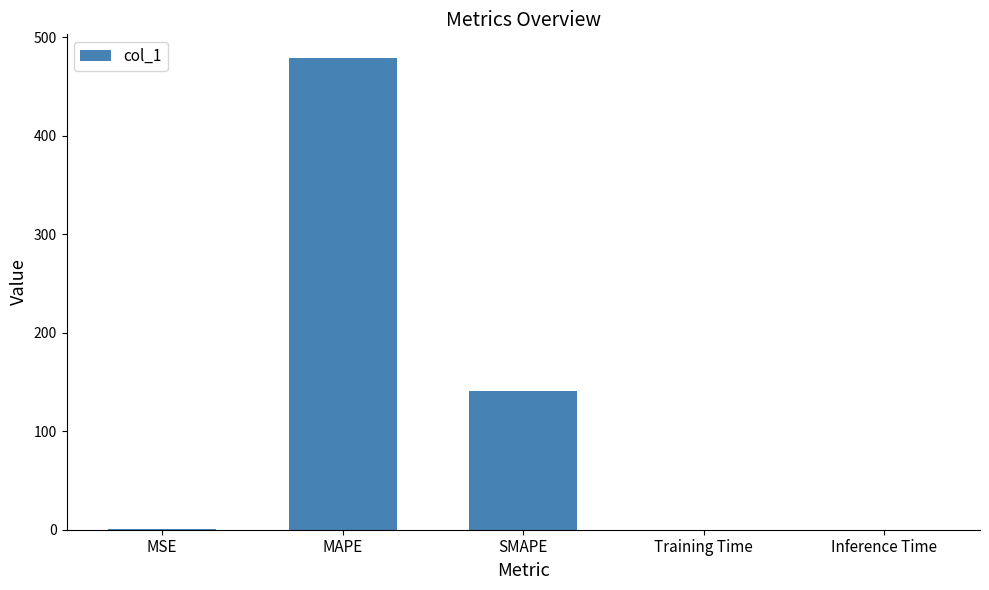

What is the maximum value shown in the chart?

479.1